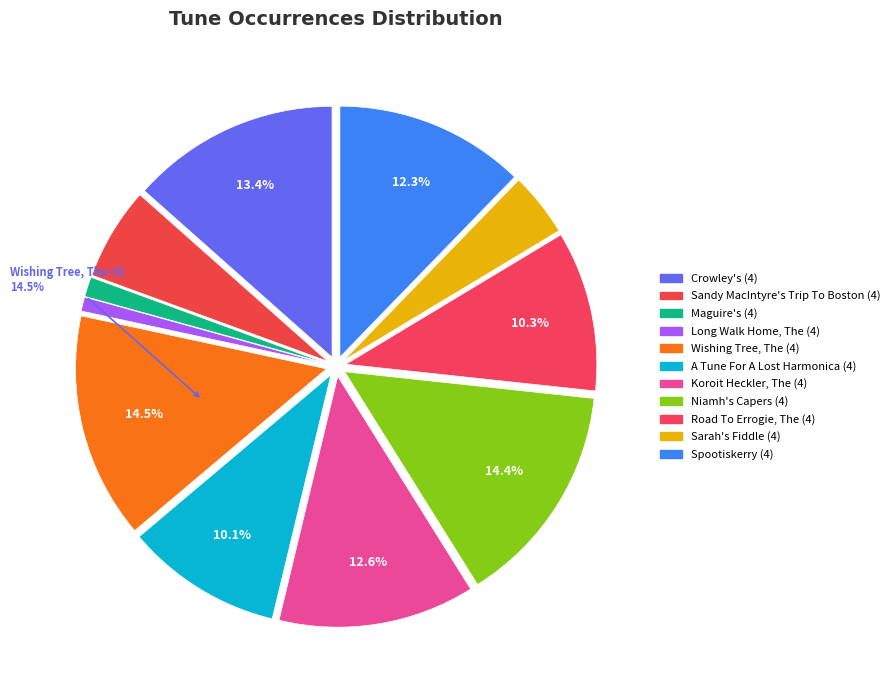

What portion of the pie excludes Road To Errogie, The (4)?

89.7%